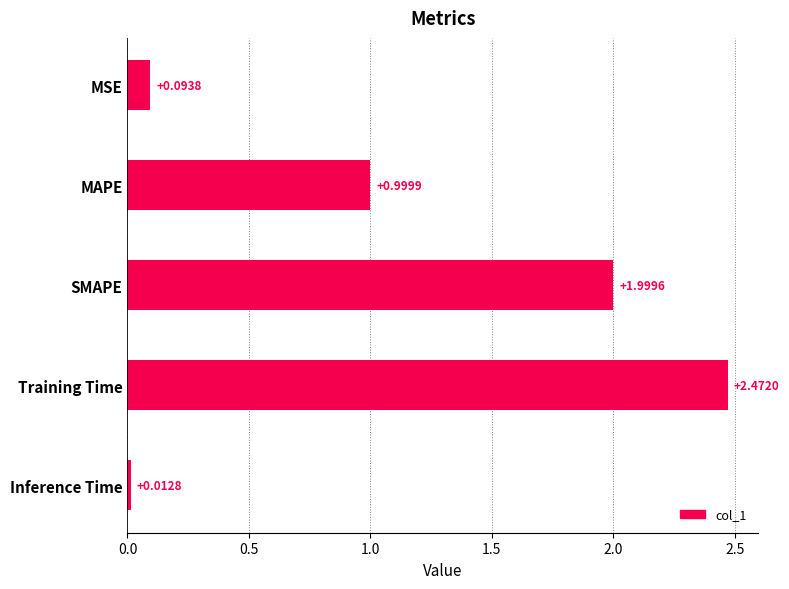

Which label corresponds to the smallest value in the chart?

Inference Time